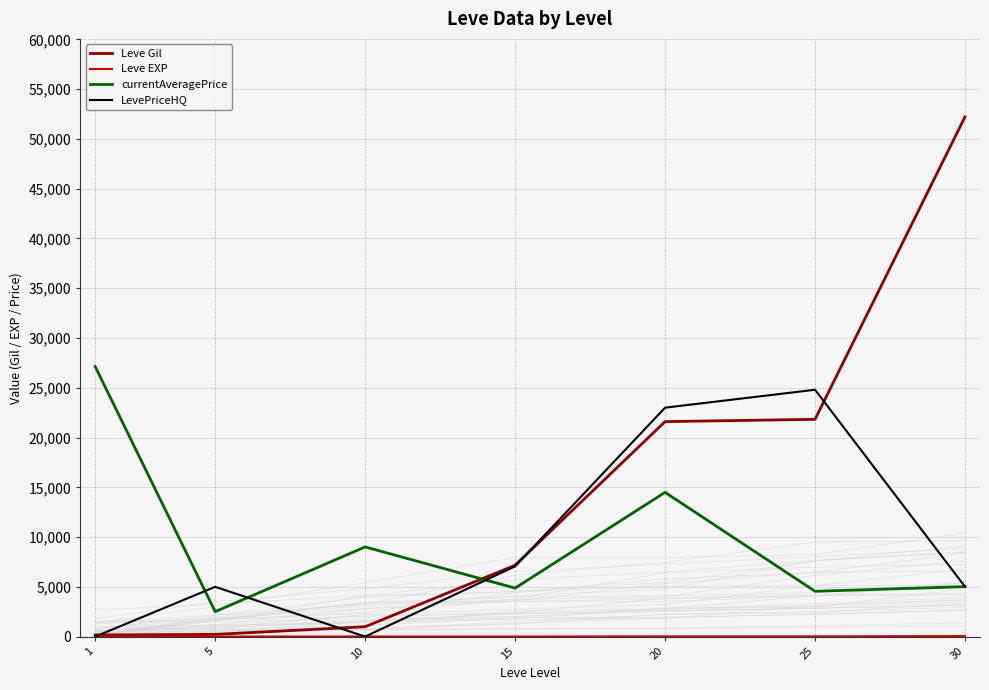

What is the sum of the LevePriceHQ values at 30 and 1?

5016.5